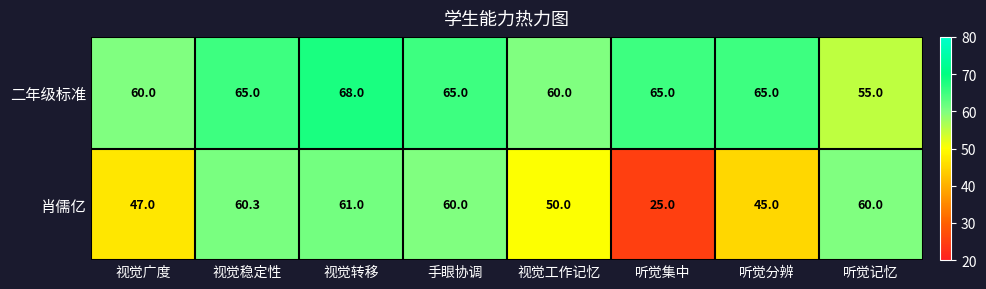

What is the average value of the 肖儒亿 series?

51.0